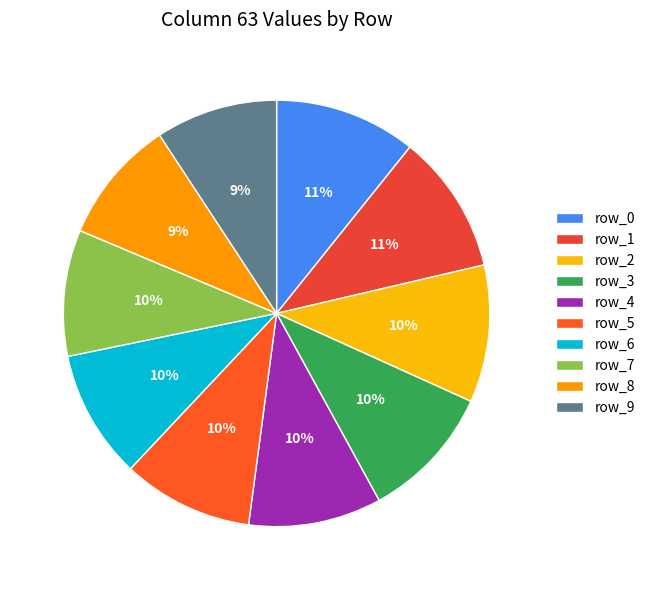

To the nearest percent, what percentage of the pie is row_4?

10%